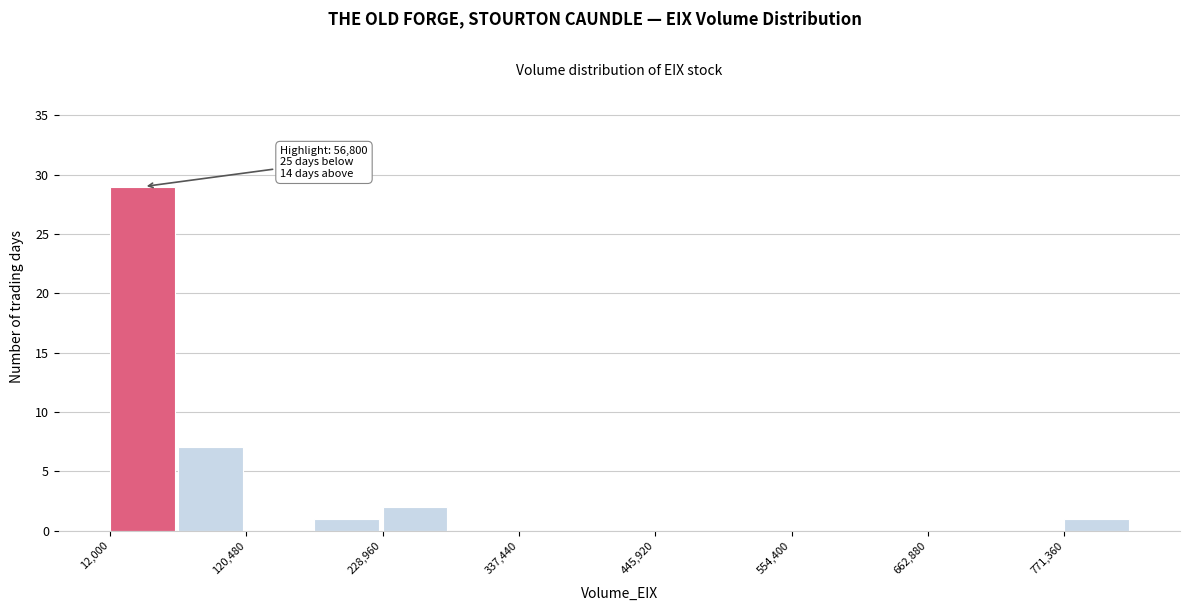

Read against the x-axis, roughly where is the centre of the tallest bar?

40000